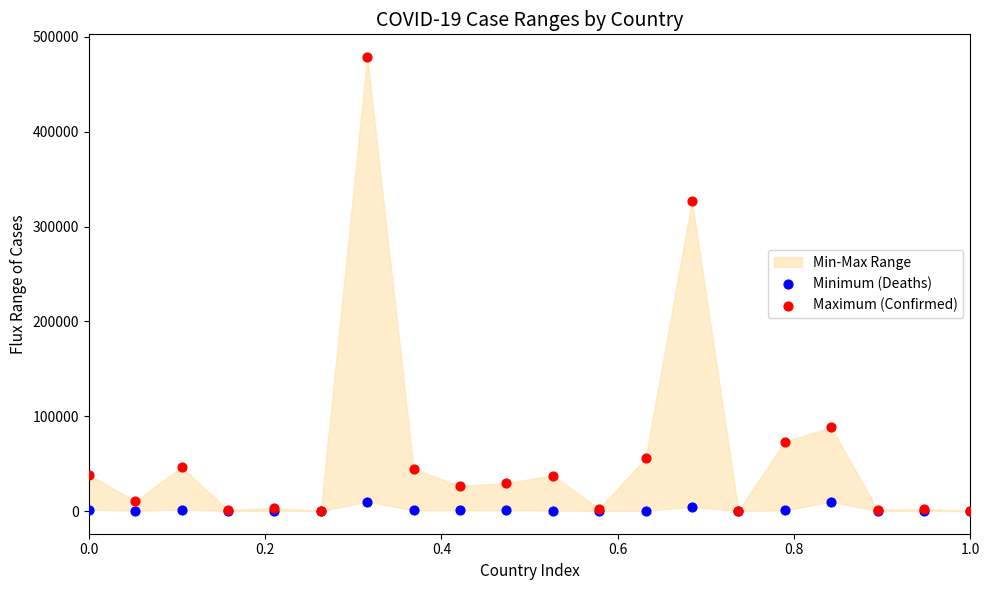

Across all series, what Y value is closest to 239396?

327359